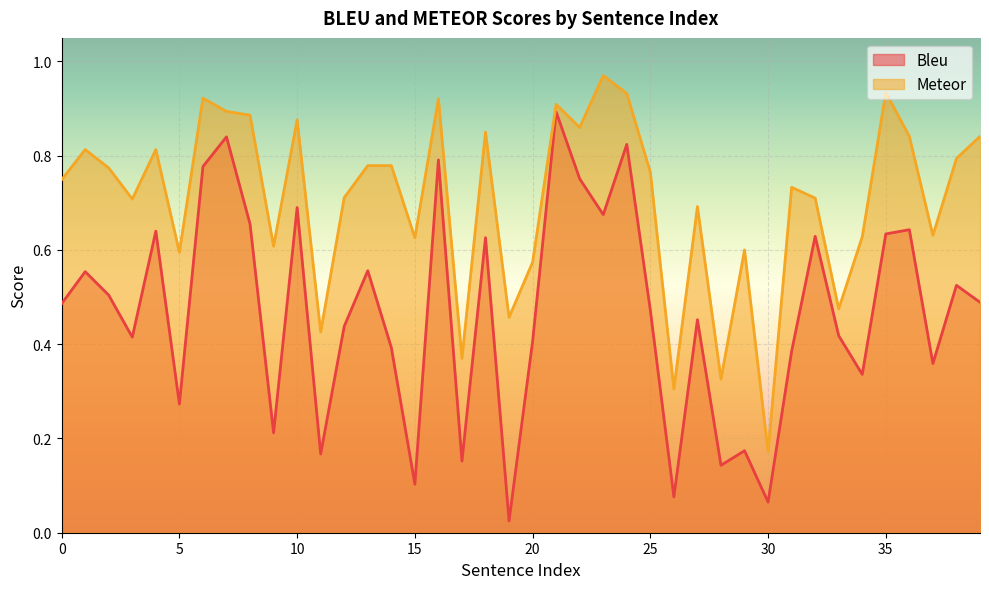

At how many categories does at least one series exceed 0?

40